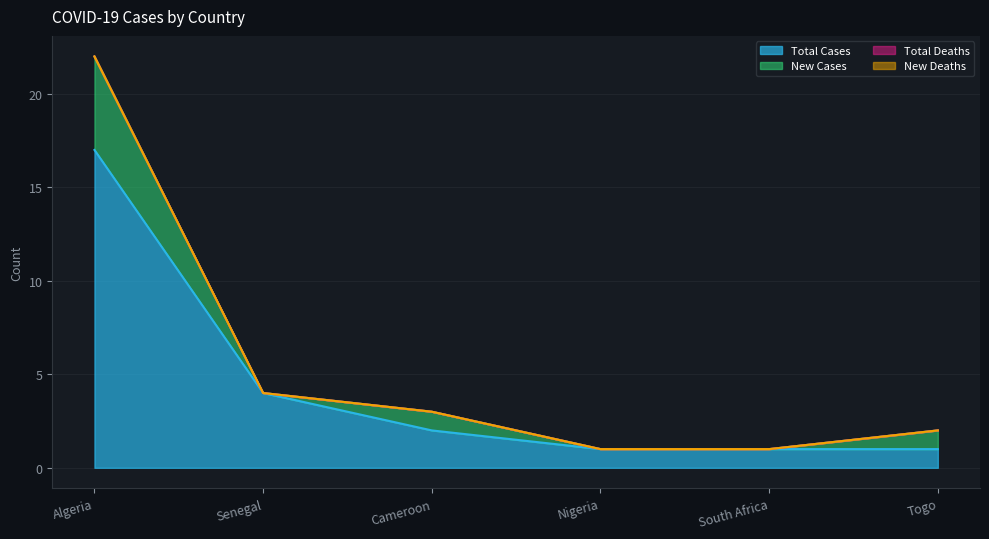

True or false: New Deaths has more than 1 interior local peaks.

False